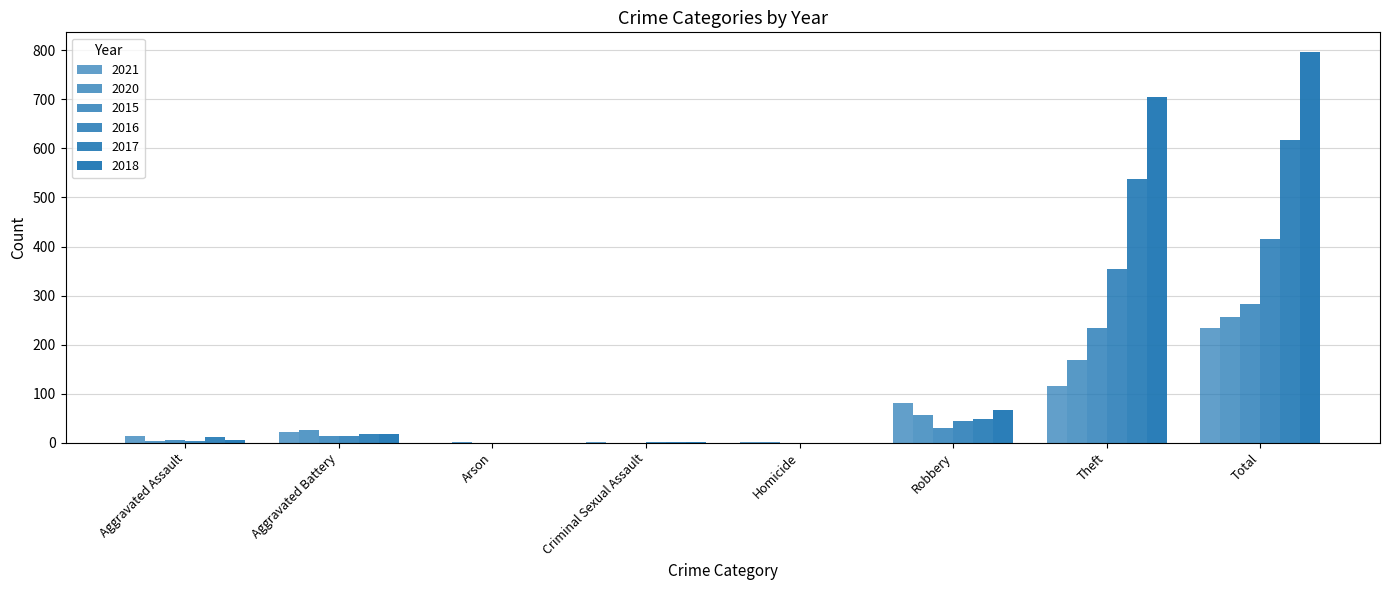

What is the label of the 2nd bar from the right?

Theft